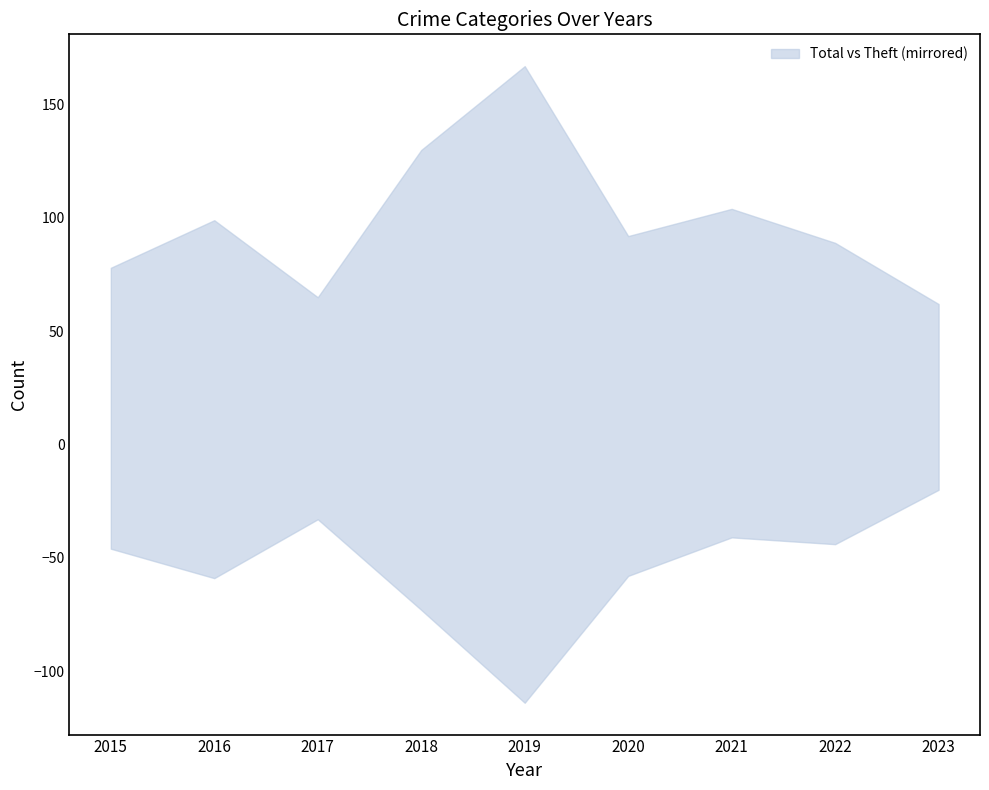

The value of Aggravated Assault at 2016 is 2. True or false?

False